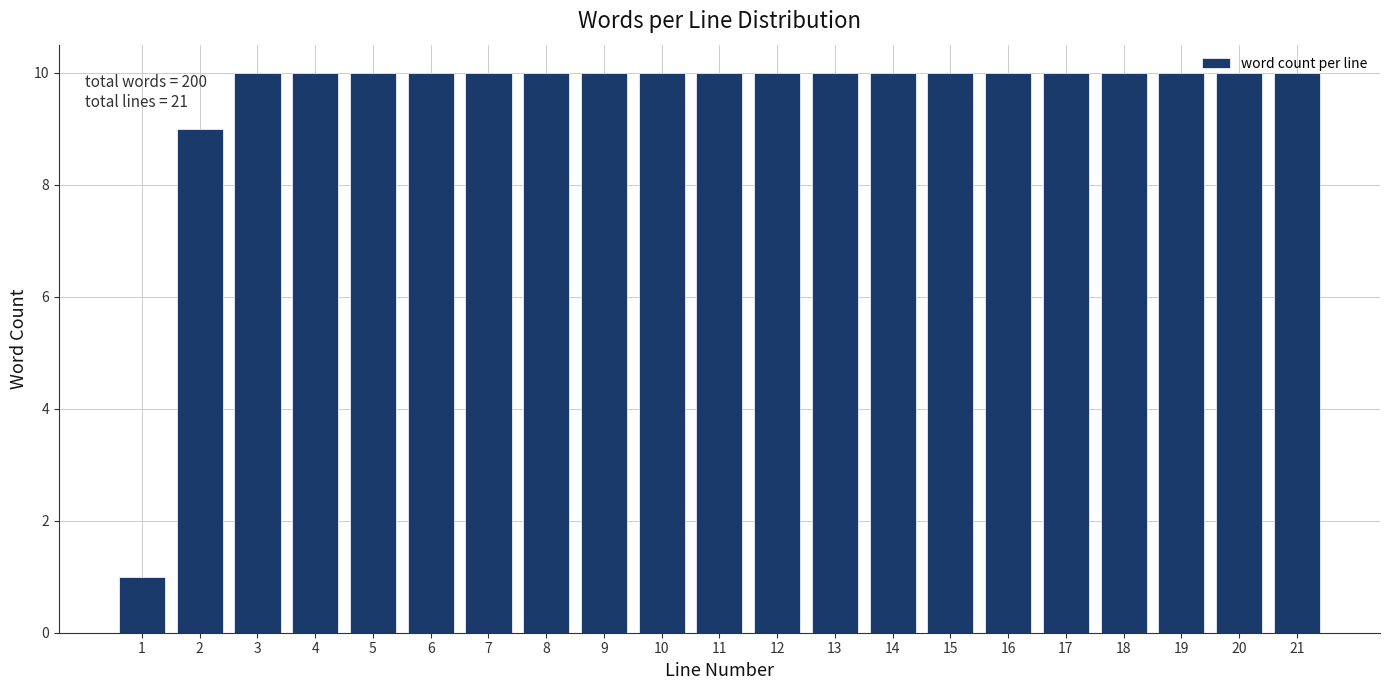

What is the sum of all values?

200